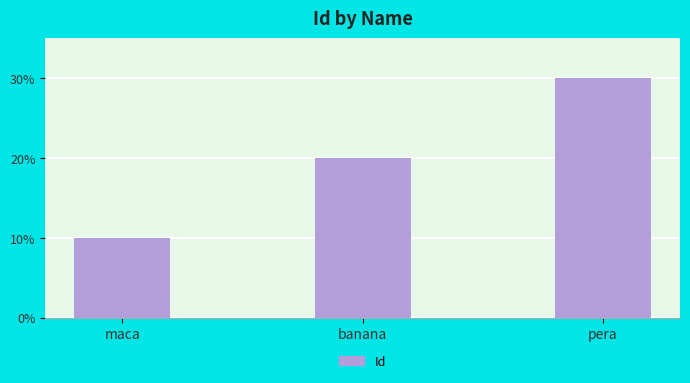

What position from the left is maca?

1